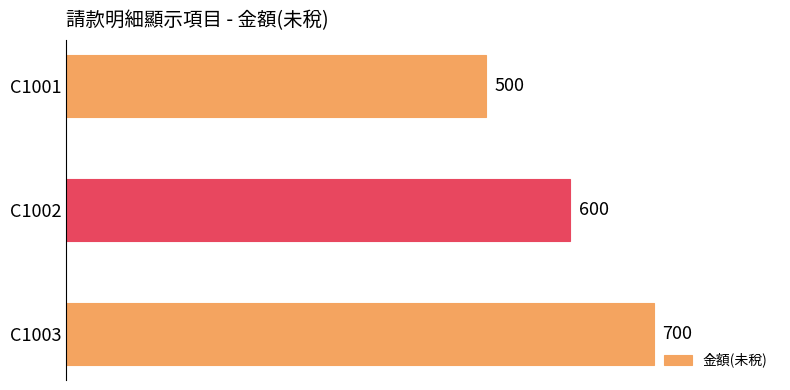

Reading top to bottom, list all the values displayed in this chart.

C1001=500	C1002=600	C1003=700